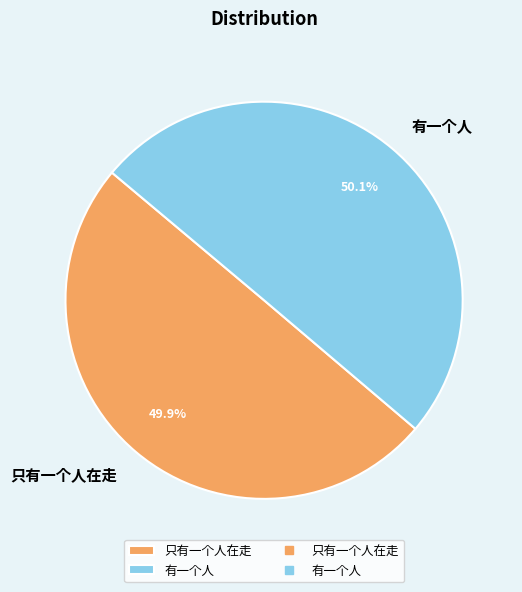

Does any single category account for the majority?

Yes